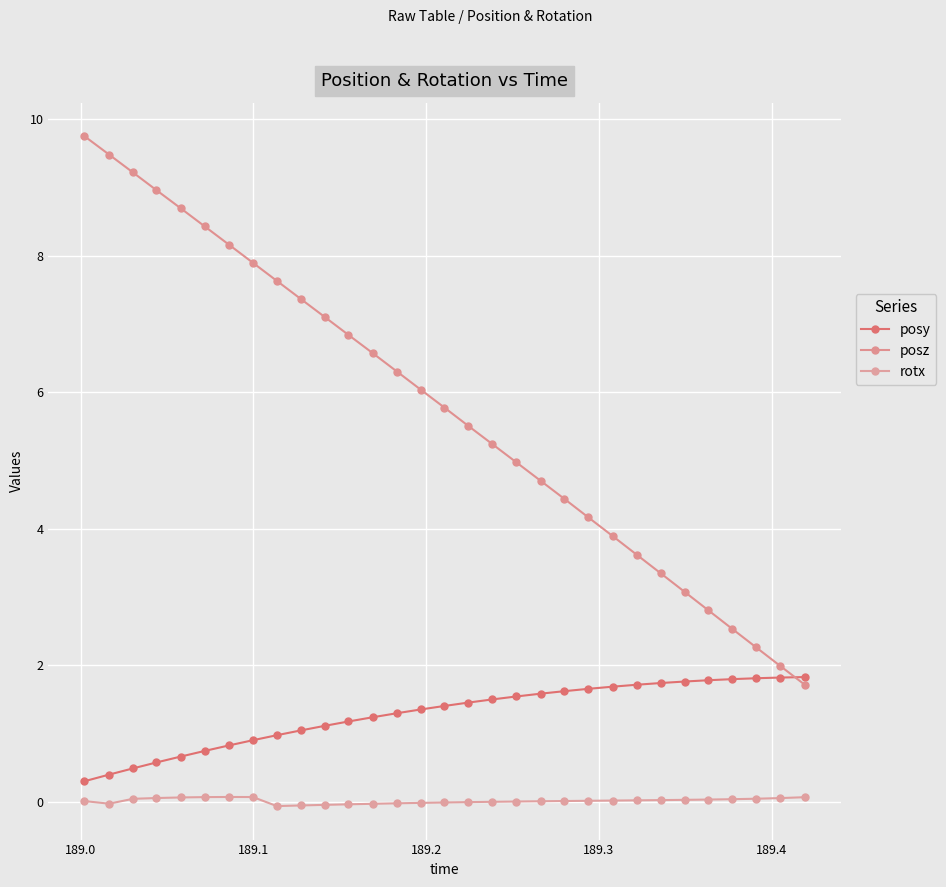

What is the sum of all posy values?

39.8